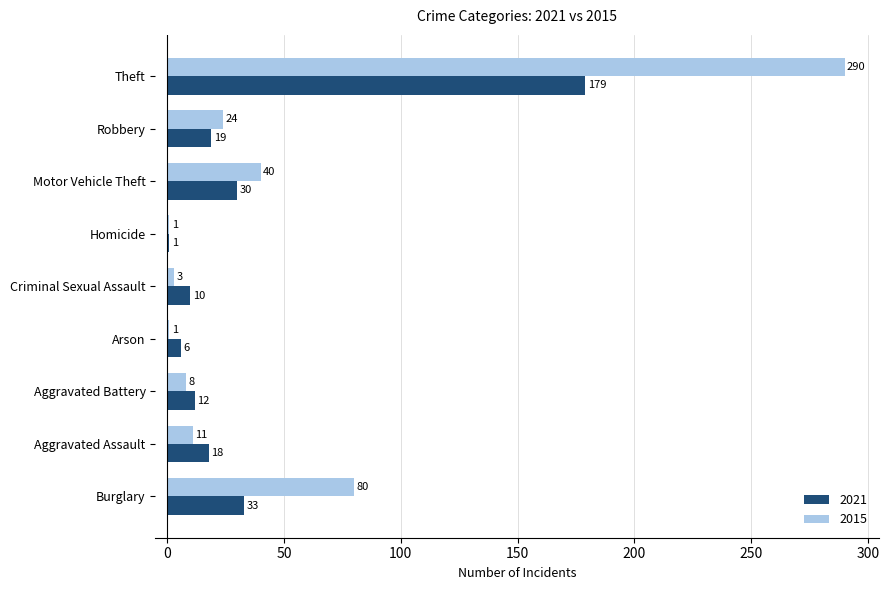

At how many categories does at least one series exceed 196?

1